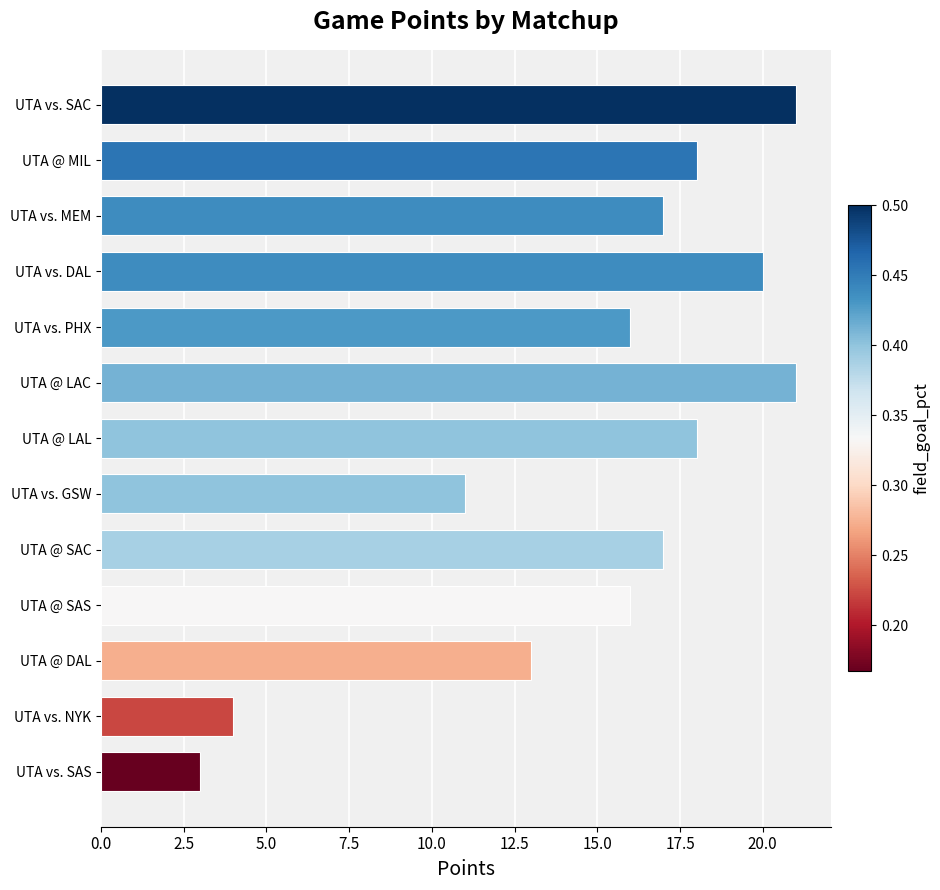

Read the value at UTA @ LAL, to the nearest 10.

20